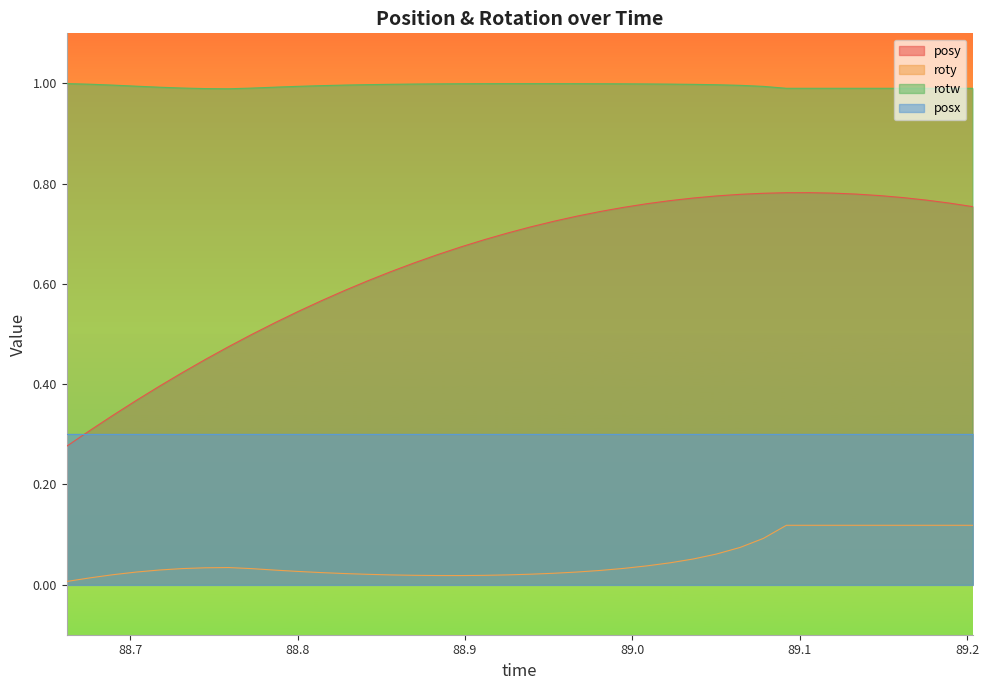

Which series has the widest spread of values?

posy